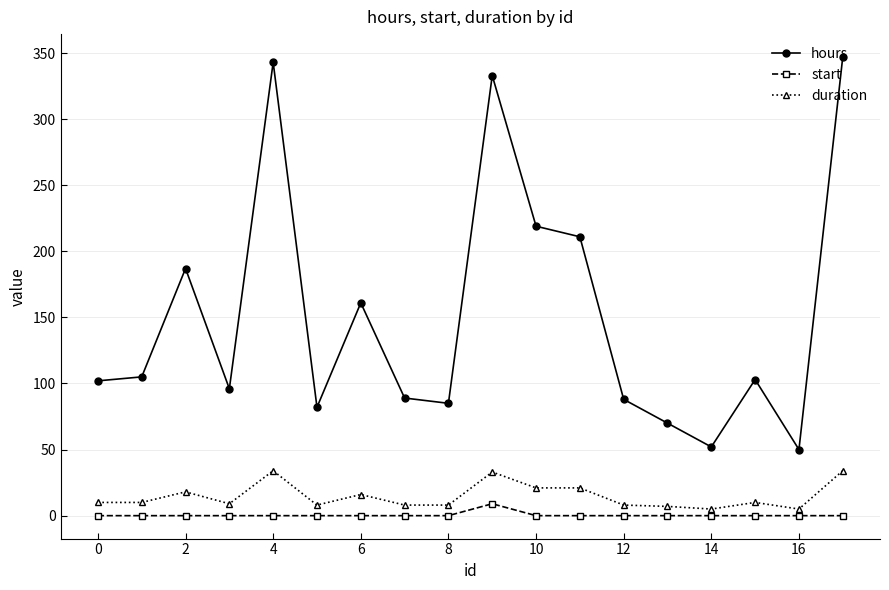

Which series has the widest spread of values?

hours